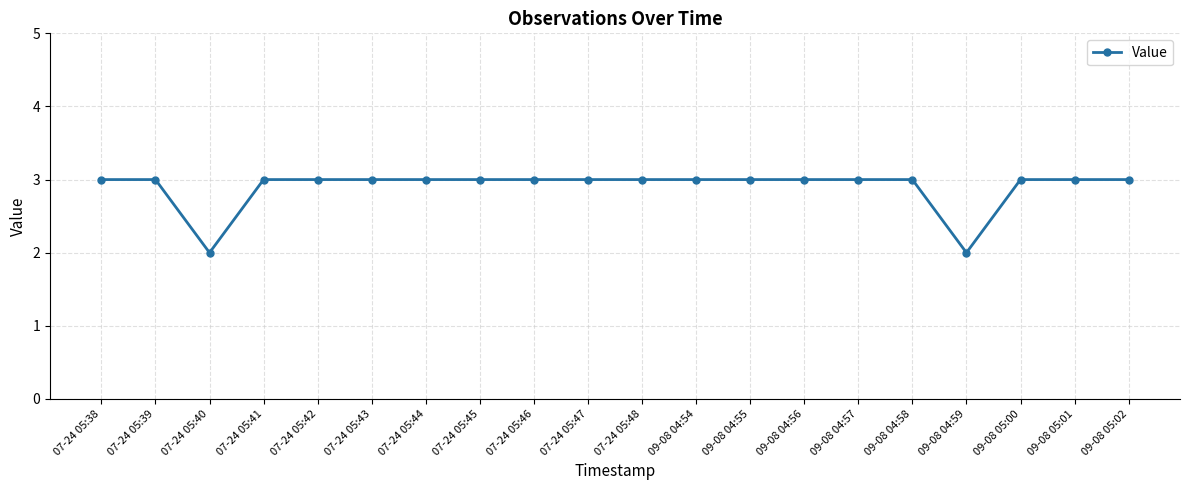

What is the sum of all values?

58